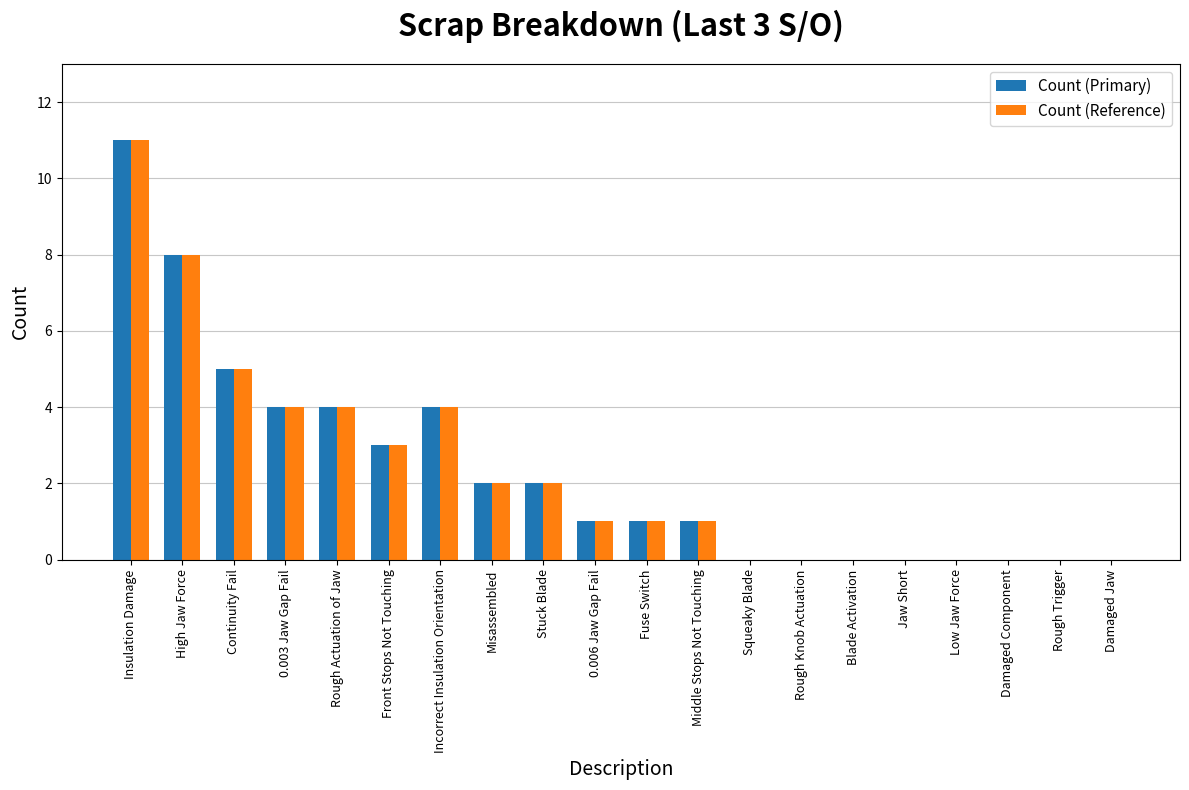

The Count (Reference) series shows 2 at Middle Stops Not Touching. True or false?

False